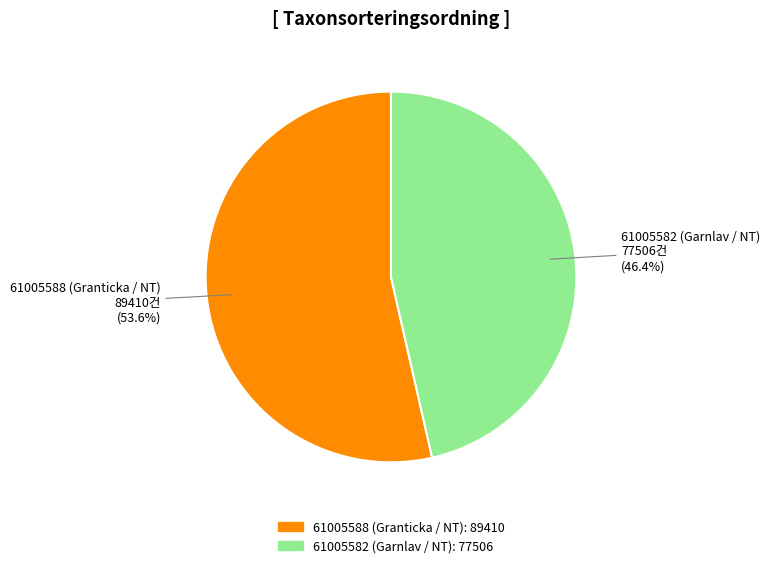

To the nearest percent, what is the difference between the largest and smallest slice percentages?

7%